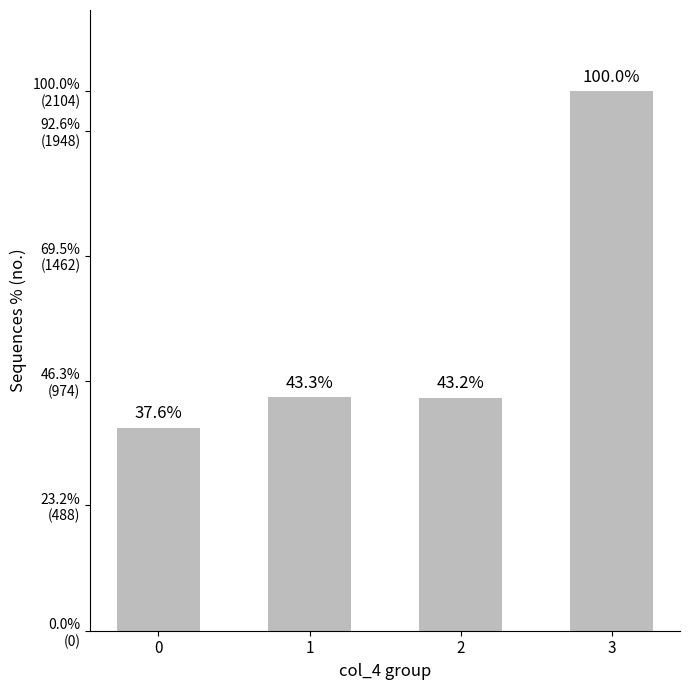

Are the bars horizontal?

No